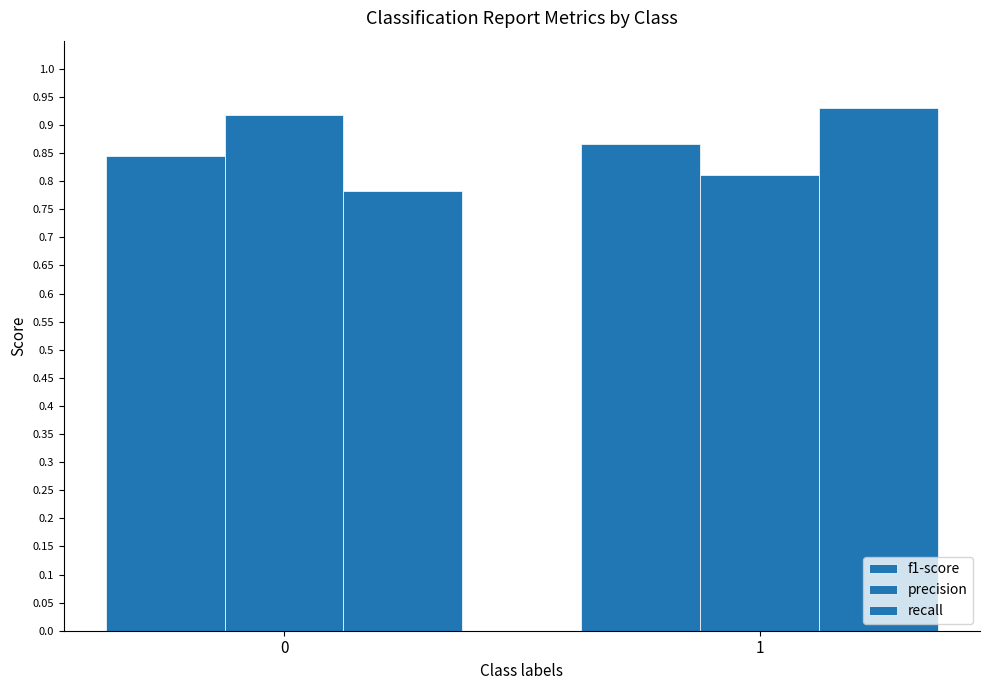

The f1-score series shows 1.4 at 1. True or false?

False